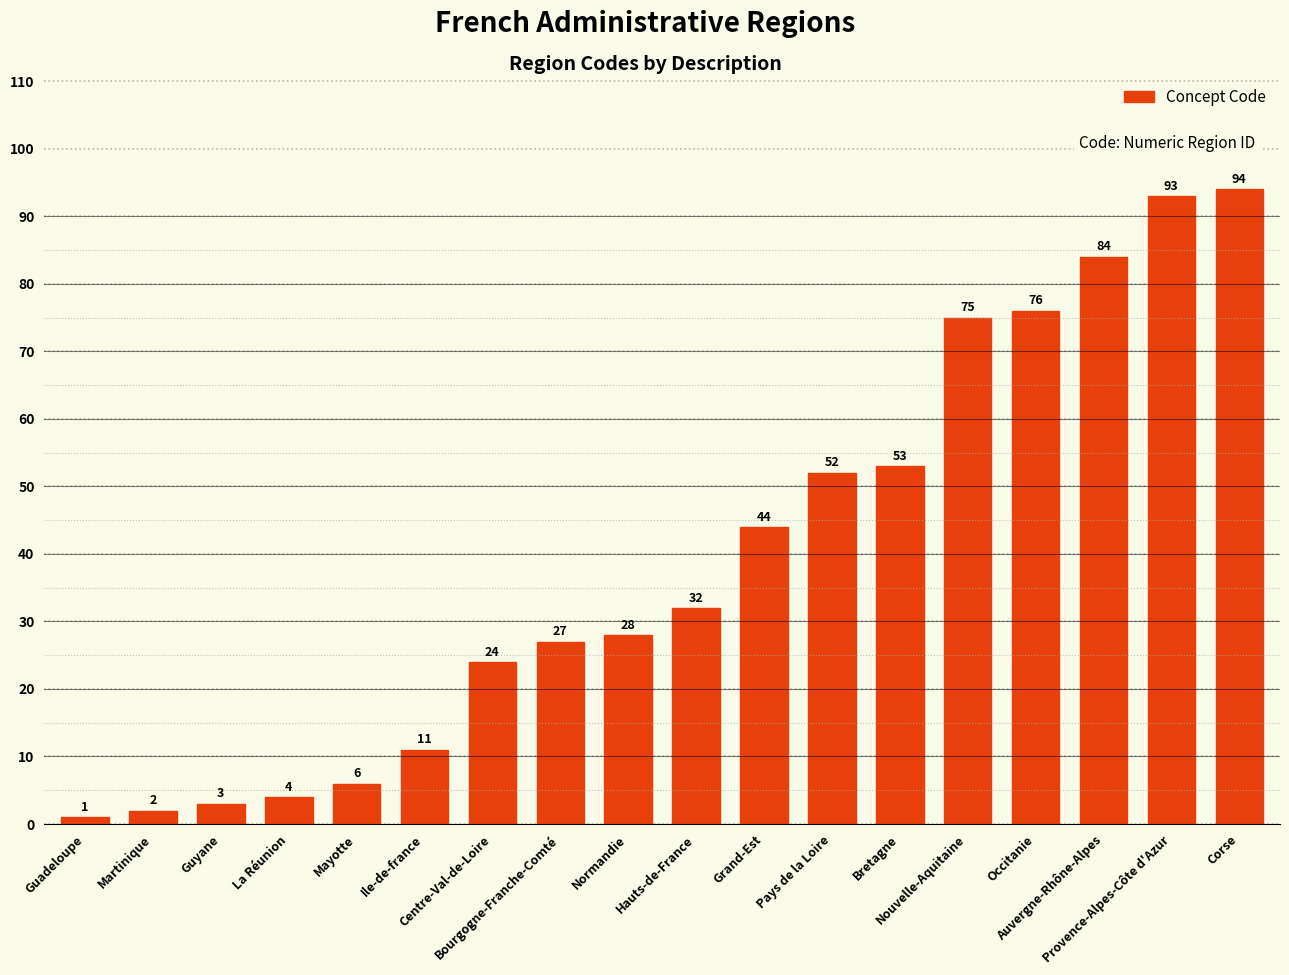

What is the difference between the values at Mayotte and Hauts-de-France?

26